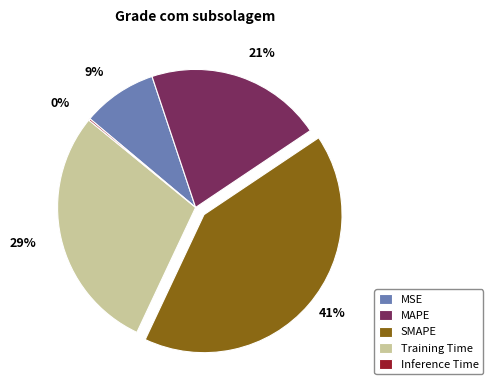

To the nearest percent, what is the average slice percentage?

20%